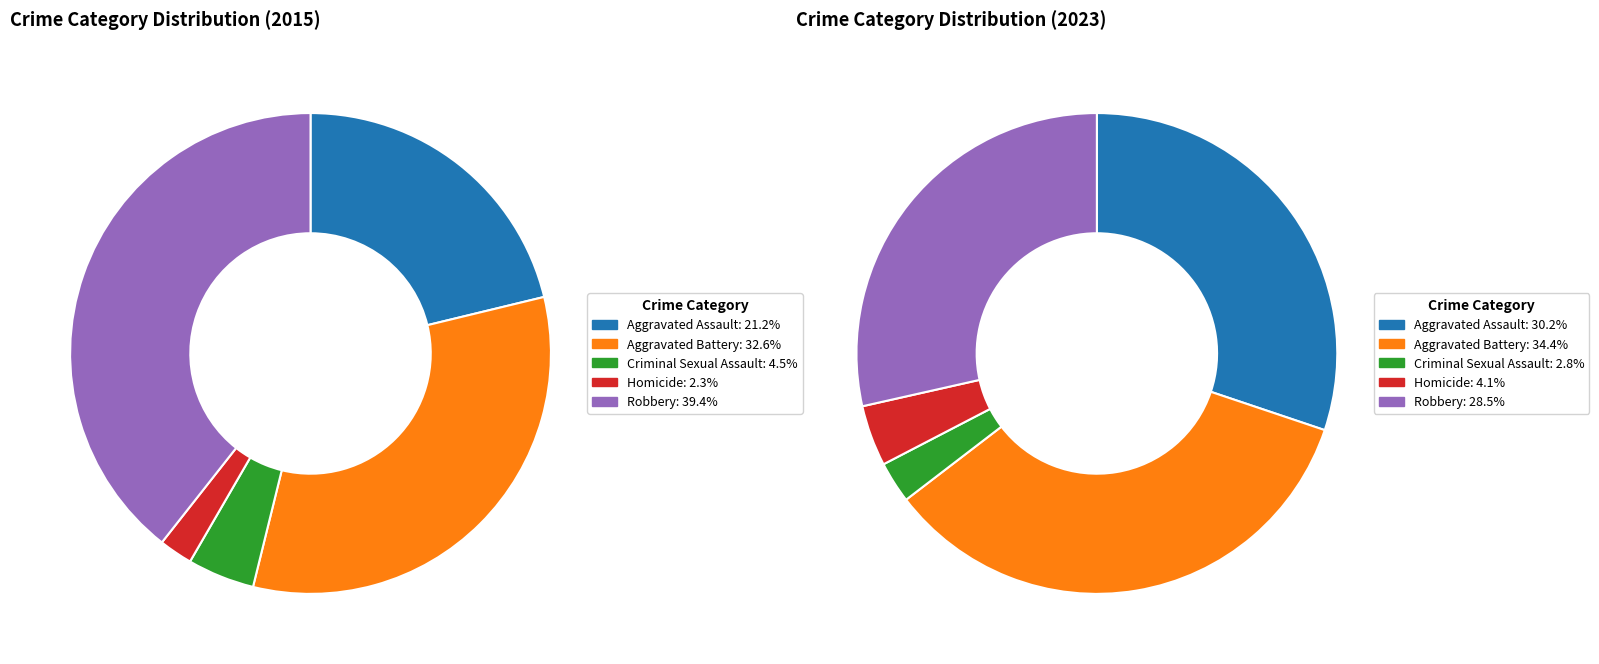

Is it true that 3 is 1% of the pie?

False